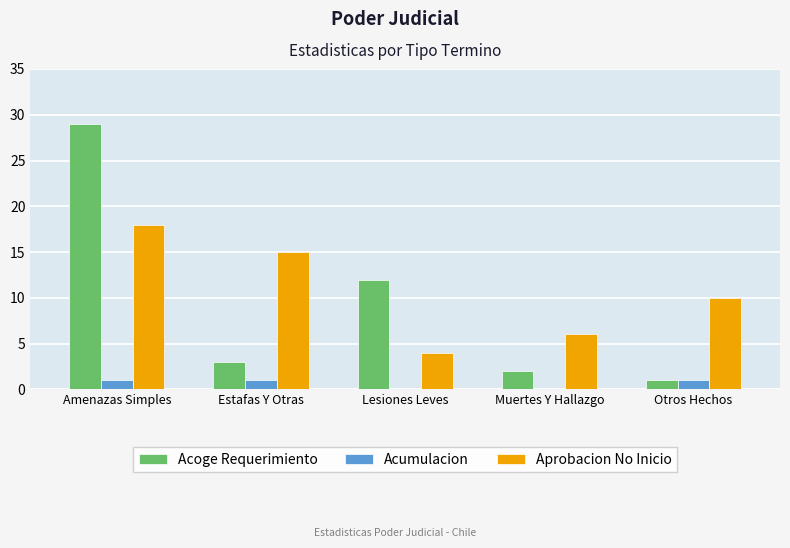

What is the spread (max minus min) of values at Lesiones Leves?

12